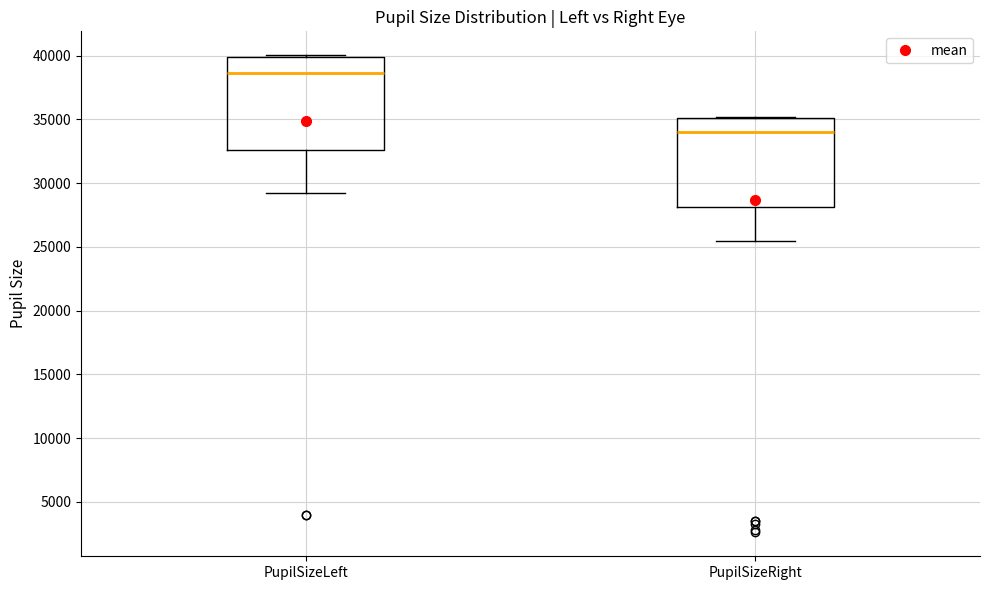

Reading left to right, transcribe this box plot: for each box, give where its median line is, the range the box spans, and where its two whiskers end, as read against the y-axis. The values are not printed on the chart, so give them approximately, as read against the axis.

PupilSizeLeft: median 38500, box 32500 to 40000, whiskers 29500 to 40000 (just above the box's upper edge)
PupilSizeRight: median 34000, box 28000 to 35000, whiskers 25500 to 35000